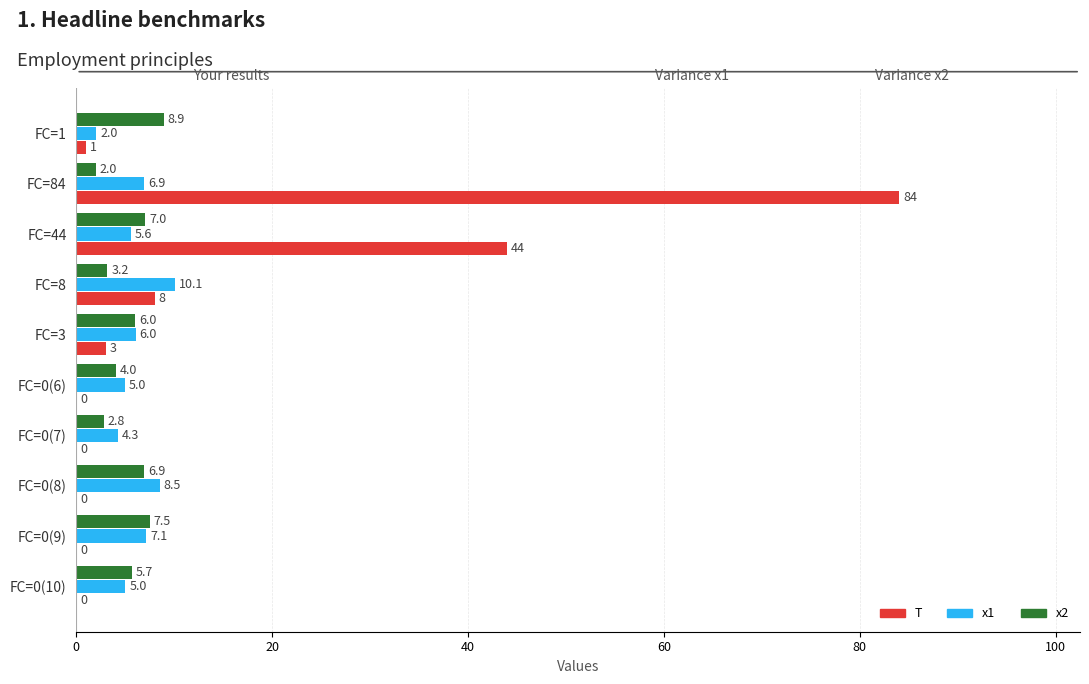

What is the average value of the T series?

14.0